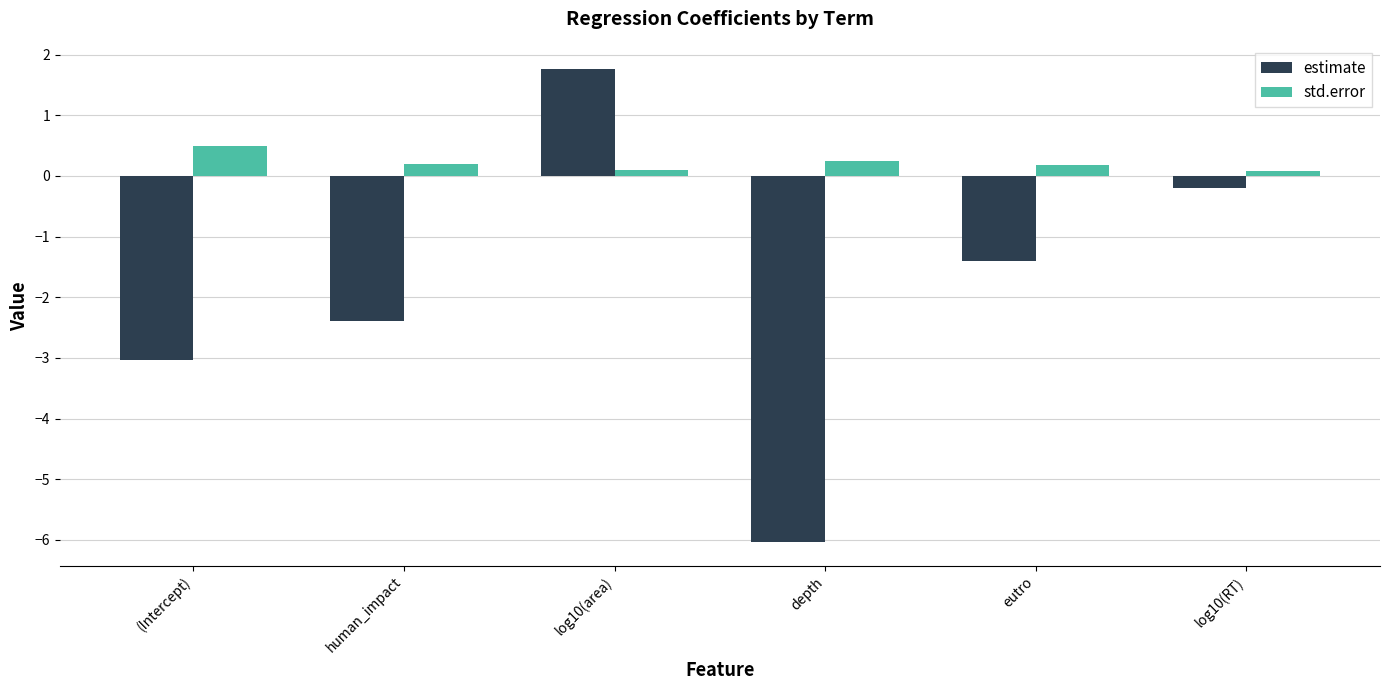

Which series changed the most between depth and eutro?

estimate